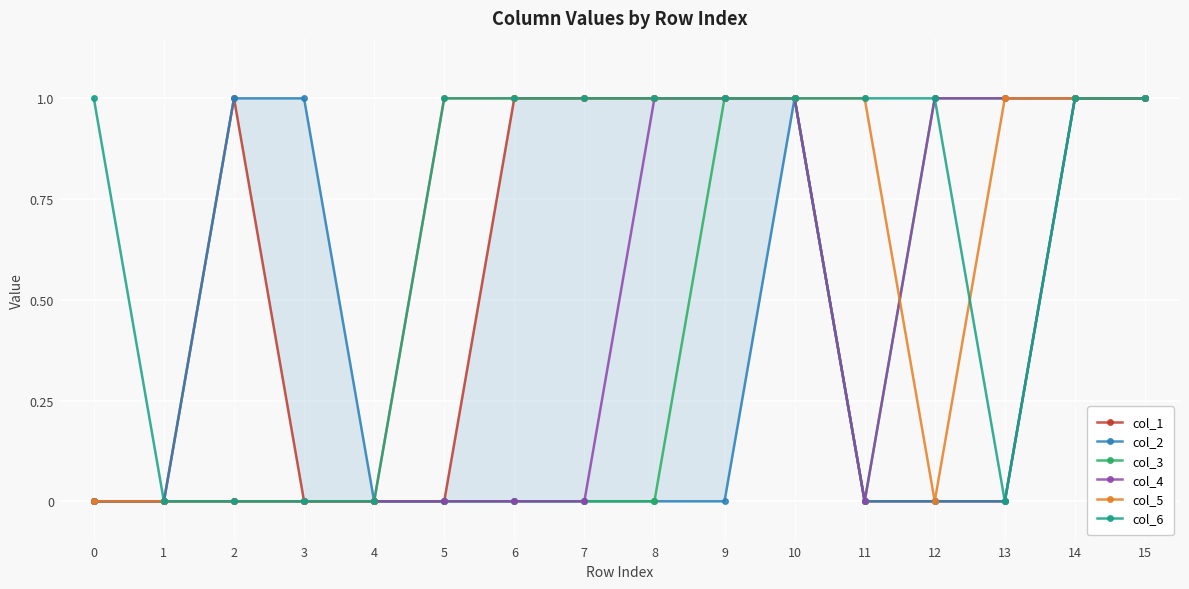

The col_6 series shows 1 at 8. True or false?

True